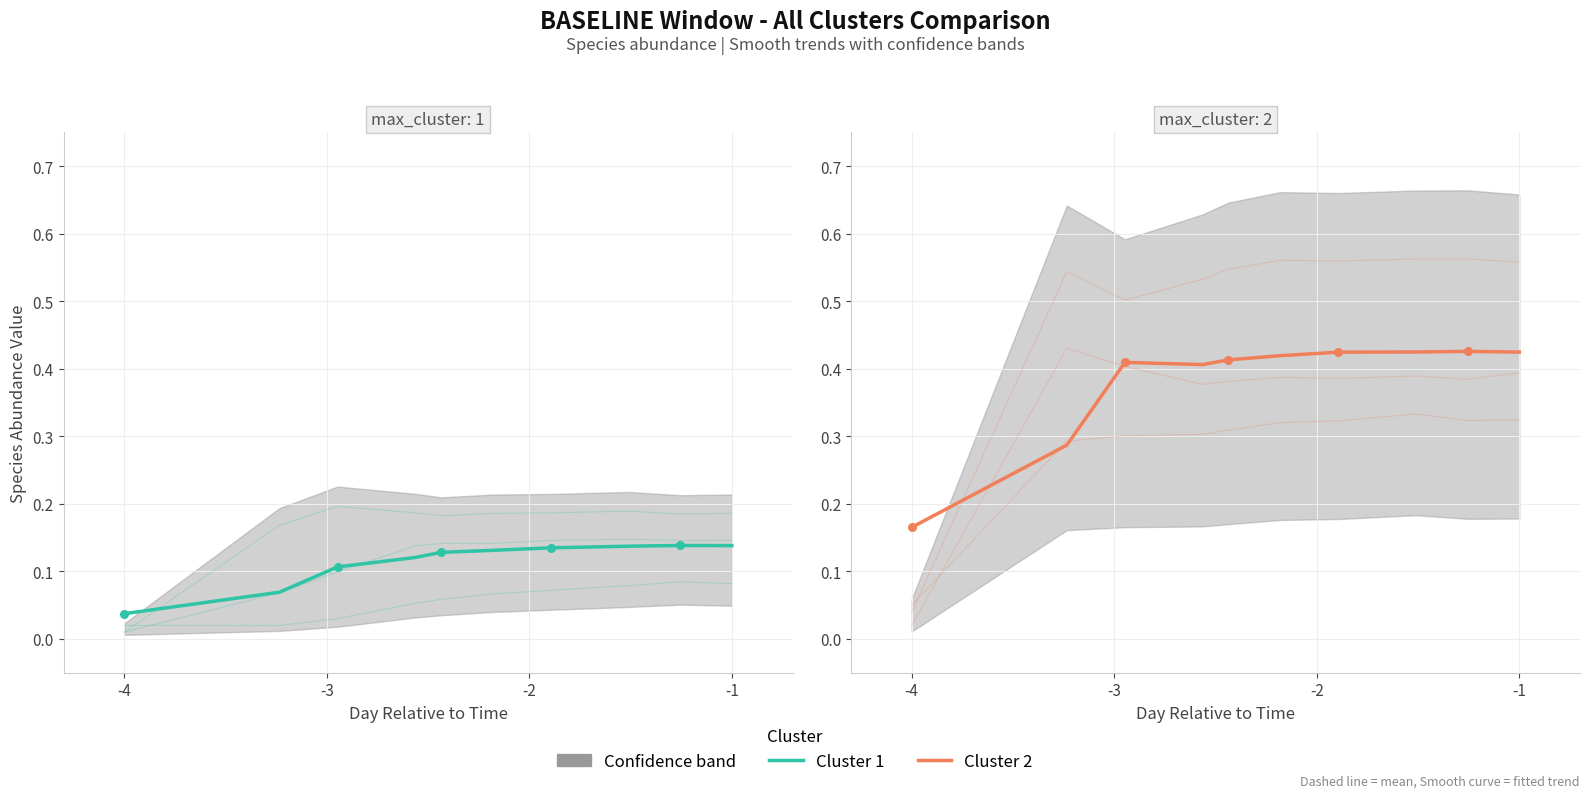

Which series contains the highest Y value?

species_0/1/3 (cluster 2)